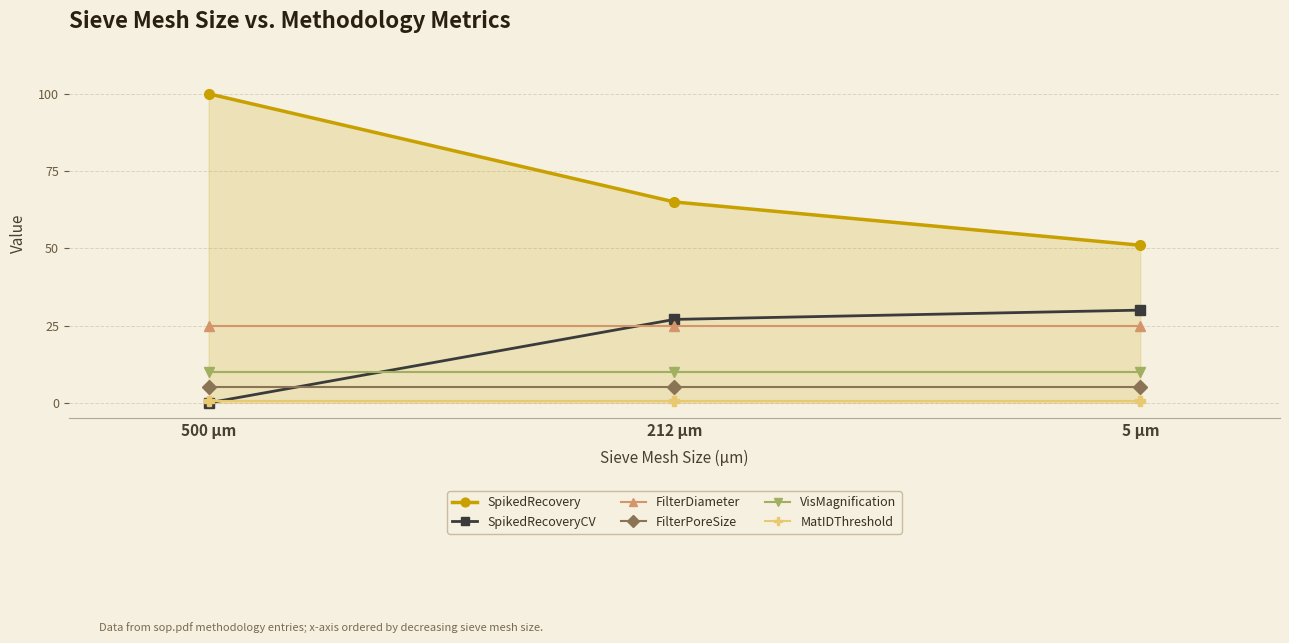

What is the difference between the highest and lowest values at 500 µm?

100.0